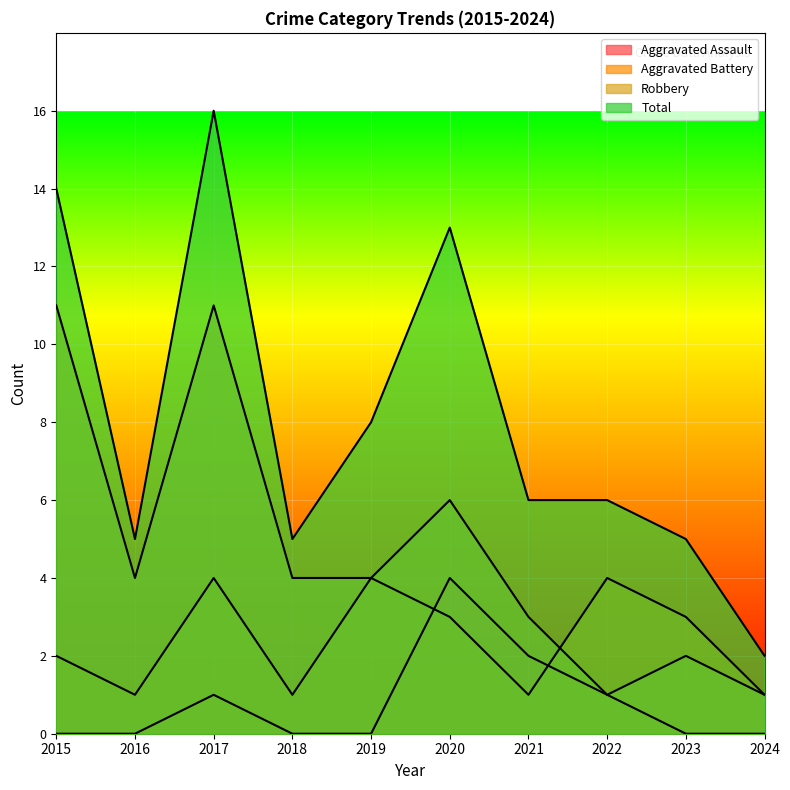

What are all the series names shown in the legend?

Aggravated Assault, Aggravated Battery, Robbery, Total